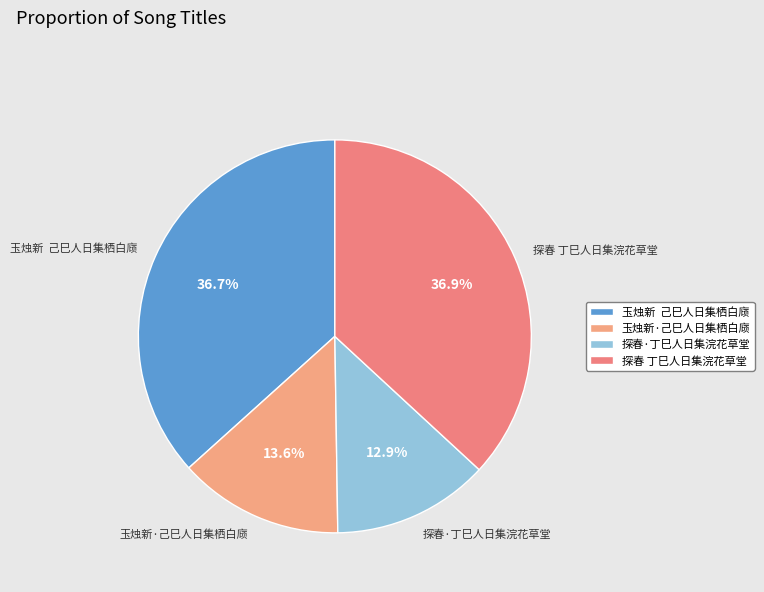

Count the number of slices in the pie.

4